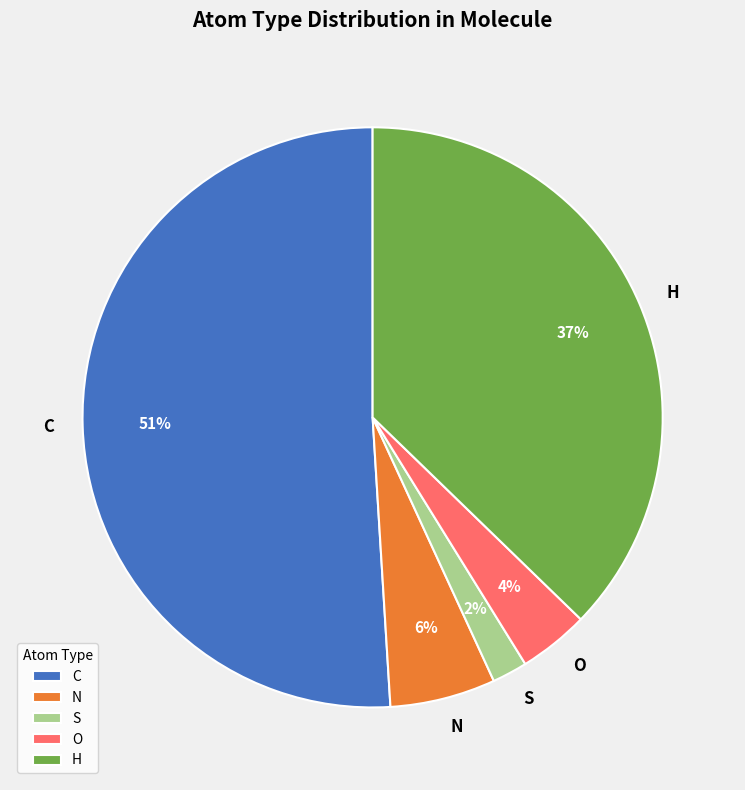

Does O account for over 50% of the chart?

No